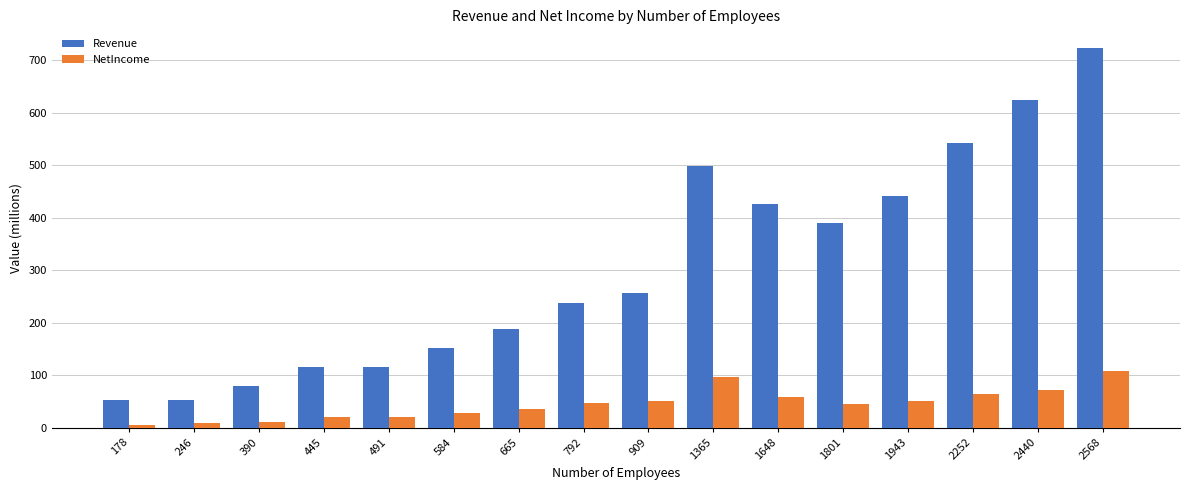

Where does the Revenue series first go above 256?

909